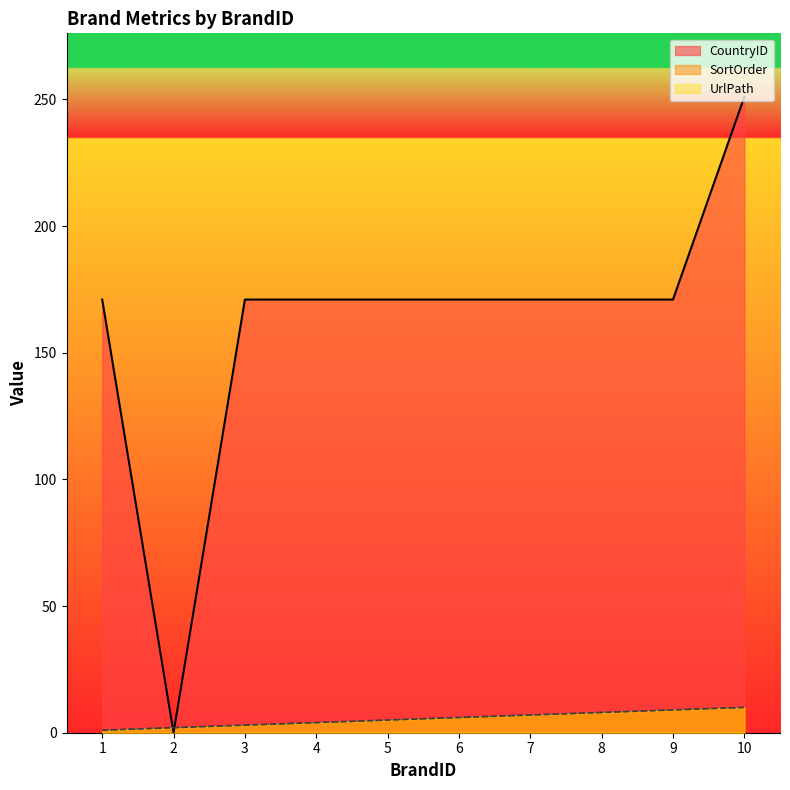

Reading right to left, transcribe all the data shown in this chart.

SortOrder: 10=10	9=9	8=8	7=7	6=6	5=5	4=4	3=3	2=2	1=1
UrlPath: 10=10	9=9	8=8	7=7	6=6	5=5	4=4	3=3	2=2	1=1
CountryID: 10=251	9=171	8=171	7=171	6=171	5=171	4=171	3=171	2=0	1=171